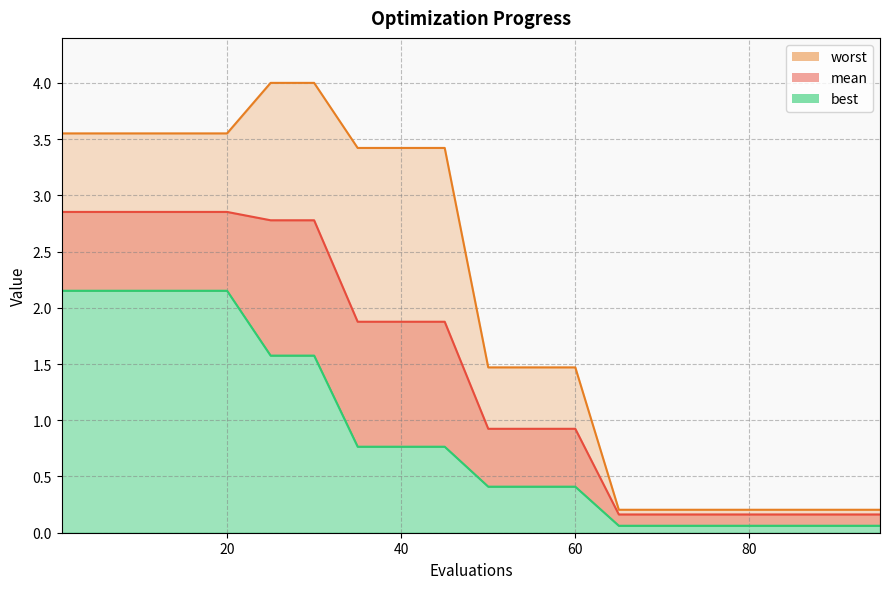

List the series in order of their peak value, lowest first.

best, mean, worst